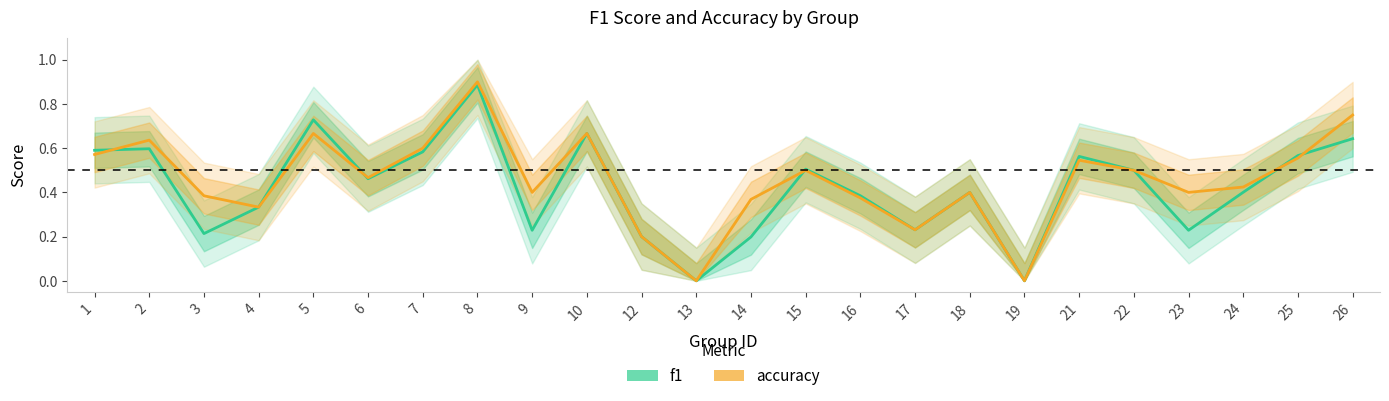

List the series in order of their peak value, lowest first.

f1, accuracy